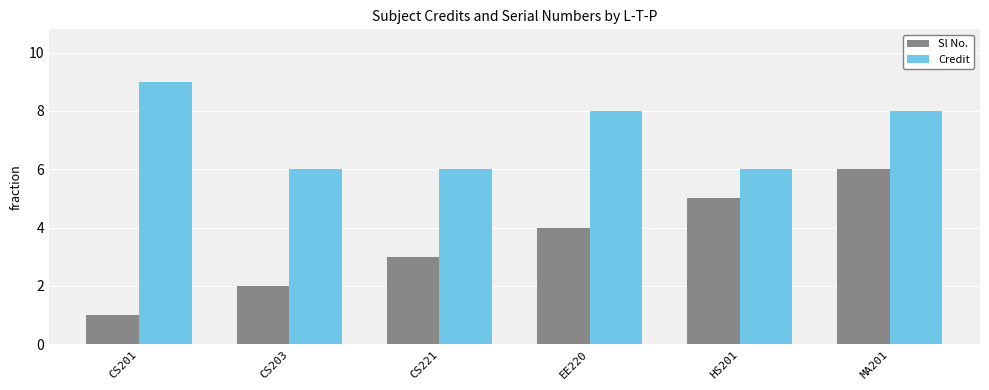

What is the difference between the maximum and second lowest values in the Sl No. series?

4